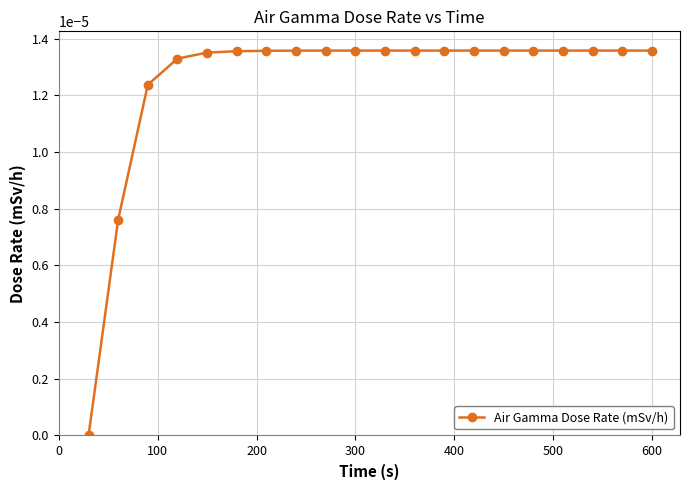

Count the number of data series in this chart.

1